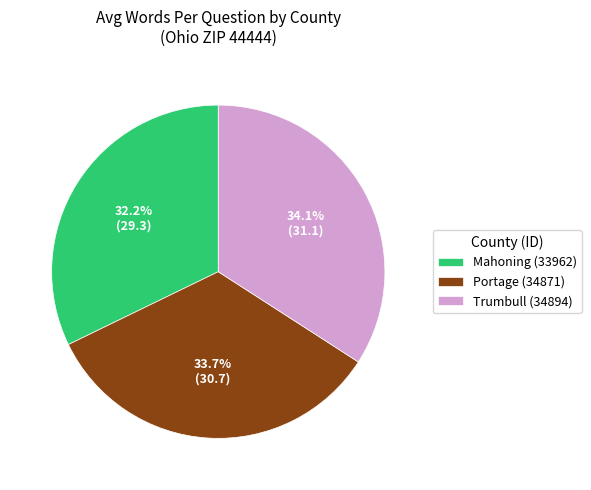

What percentage is the Portage (34871) slice, to the nearest percent?

34%